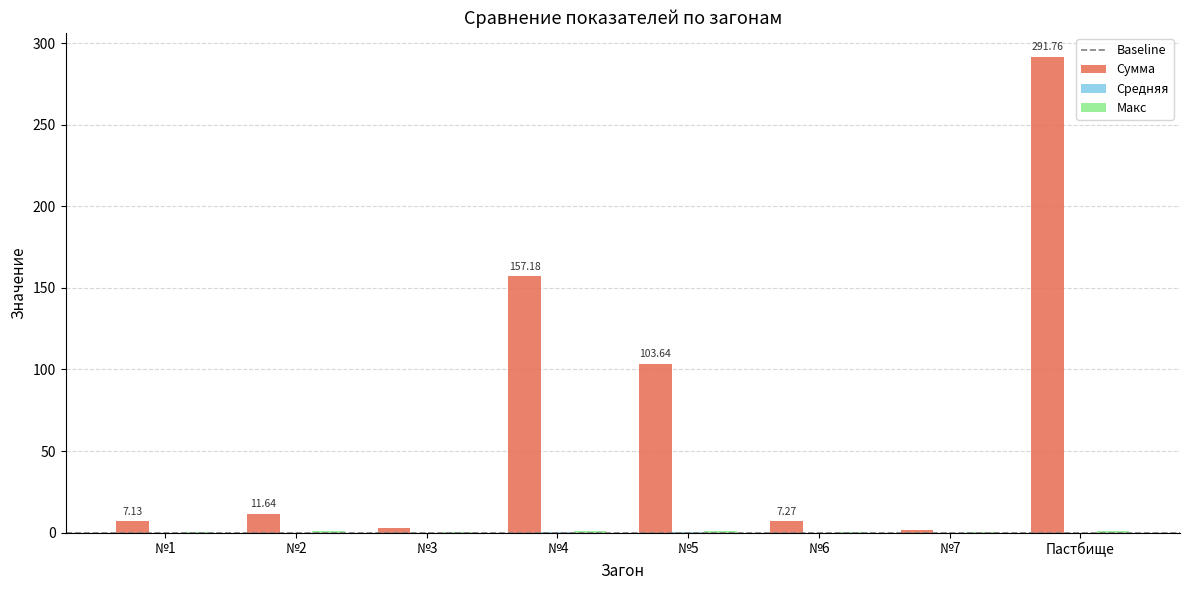

How many data points does each series have?

8